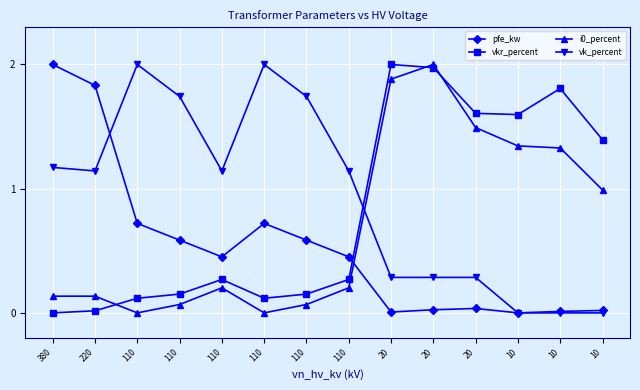

Reading right to left, transcribe all the data shown in this chart.

pfe_kw: 0.0	0.0	0.0	0.0	0.0	0.0	0.5	0.6	0.7	0.5	0.6	0.7	1.8	2.0
vkr_percent: 1.4	1.8	1.6	1.6	2.0	2.0	0.3	0.2	0.1	0.3	0.2	0.1	0.0	0.0
i0_percent: 1.0	1.3	1.3	1.5	2.0	1.9	0.2	0.1	0.0	0.2	0.1	0.0	0.1	0.1
vk_percent: 0.0	0.0	0.0	0.3	0.3	0.3	1.1	1.7	2.0	1.1	1.7	2.0	1.1	1.2